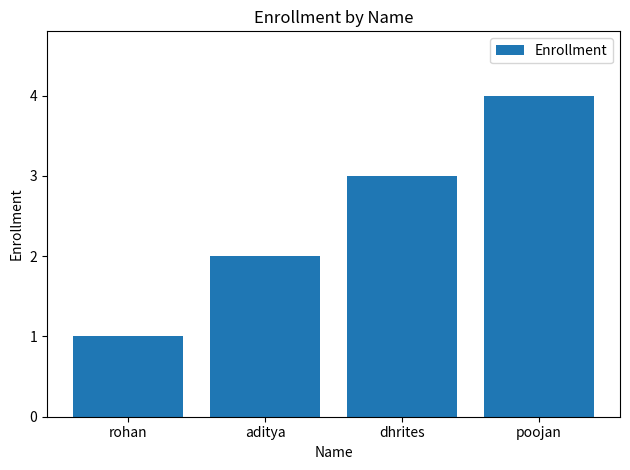

Rank the categories by value from lowest to highest.

rohan, aditya, dhrites, poojan